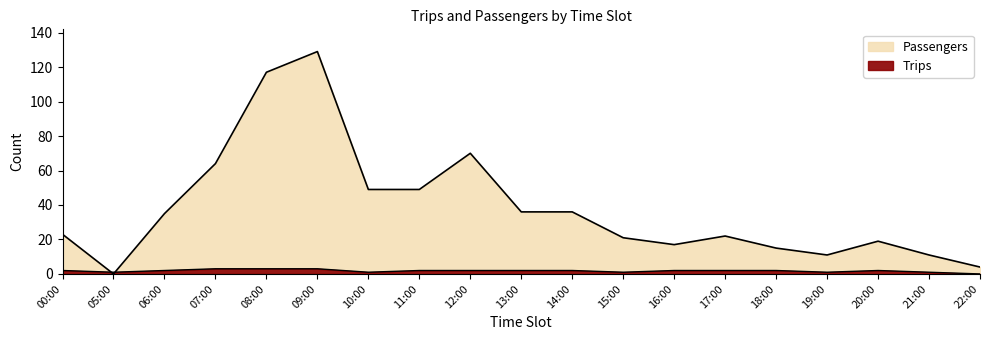

Between which two adjacent categories do Passengers and Trips first intersect?

00:00 and 05:00